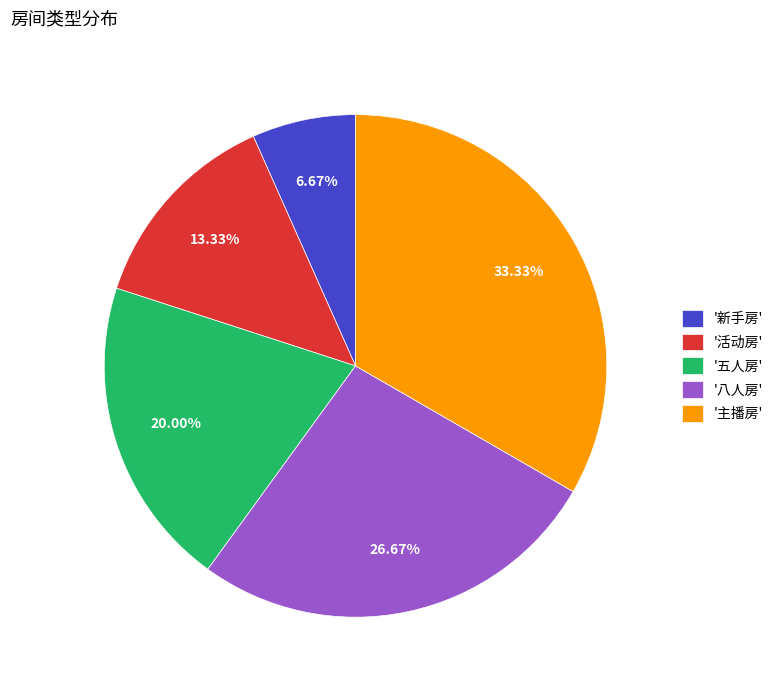

What is the ratio of the value at '八人房' to the value at '主播房'?

0.8